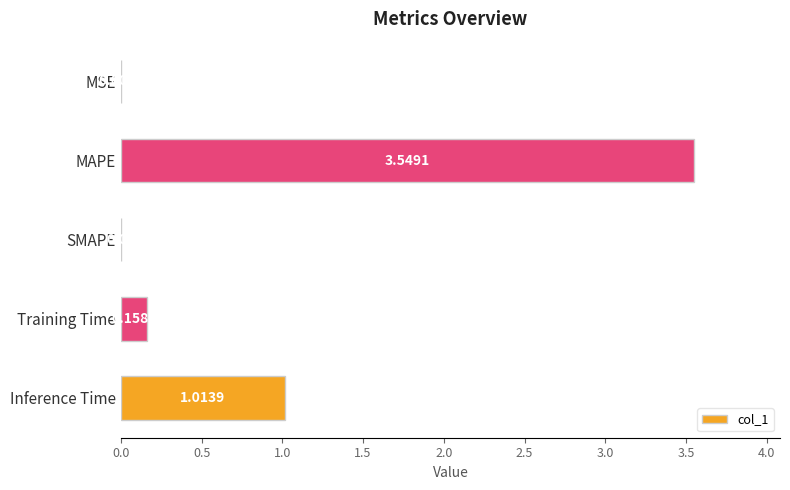

Where is the data nearest to the value 1?

Inference Time